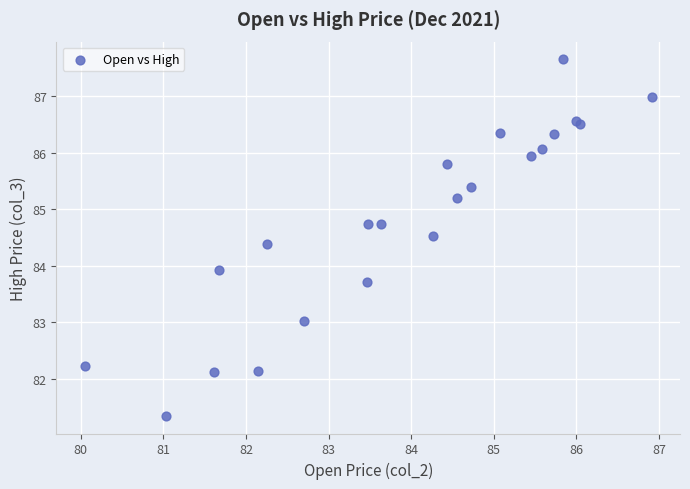

What Y value in the scatter plot is closest to 84?

83.9